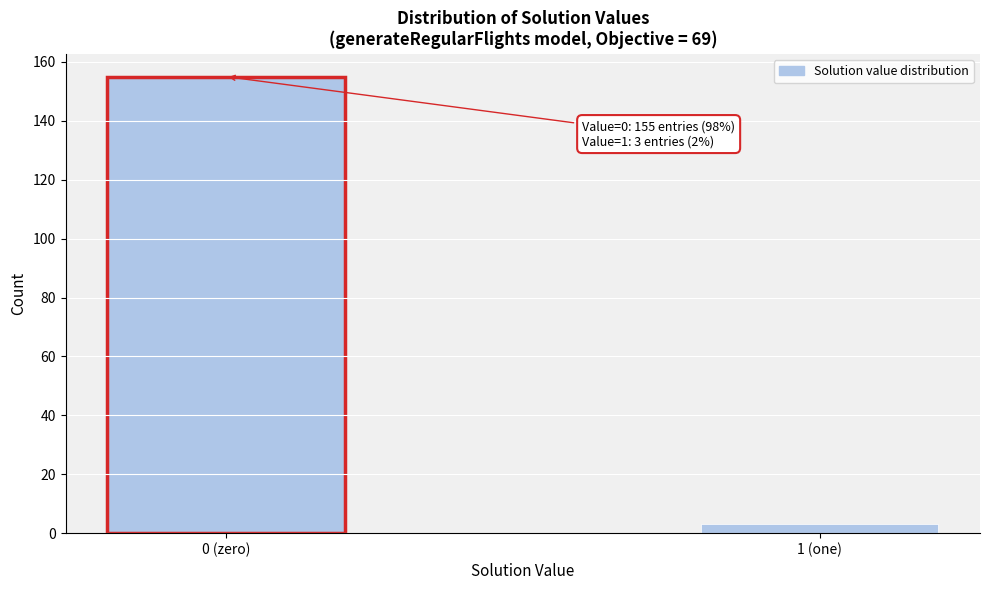

Reading left to right, what are all the values shown in this chart?

155	3